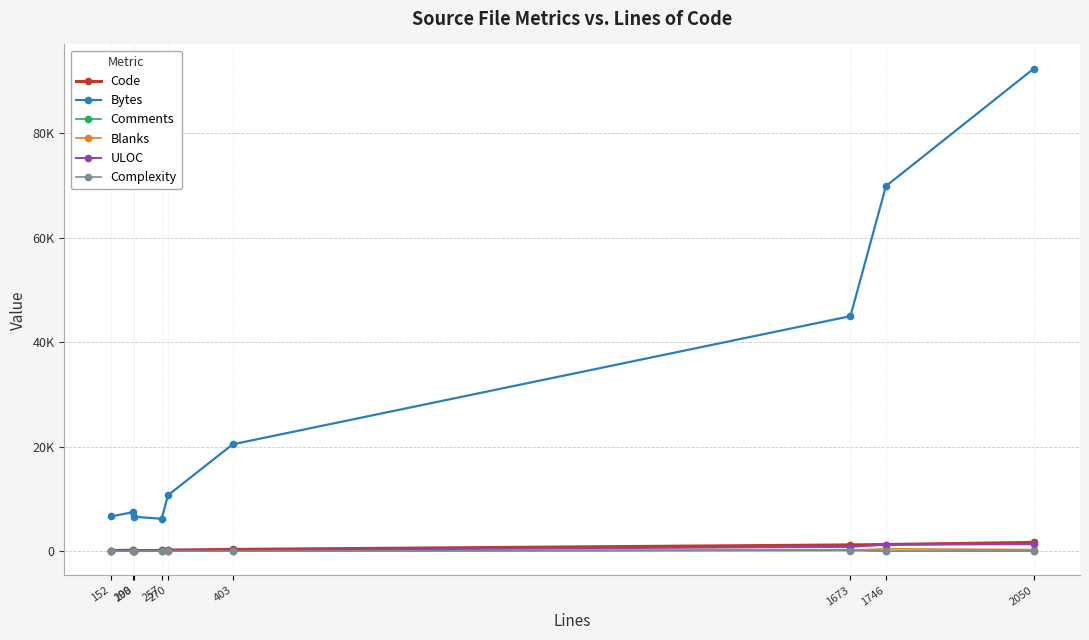

Which series has the largest total across all categories?

Bytes